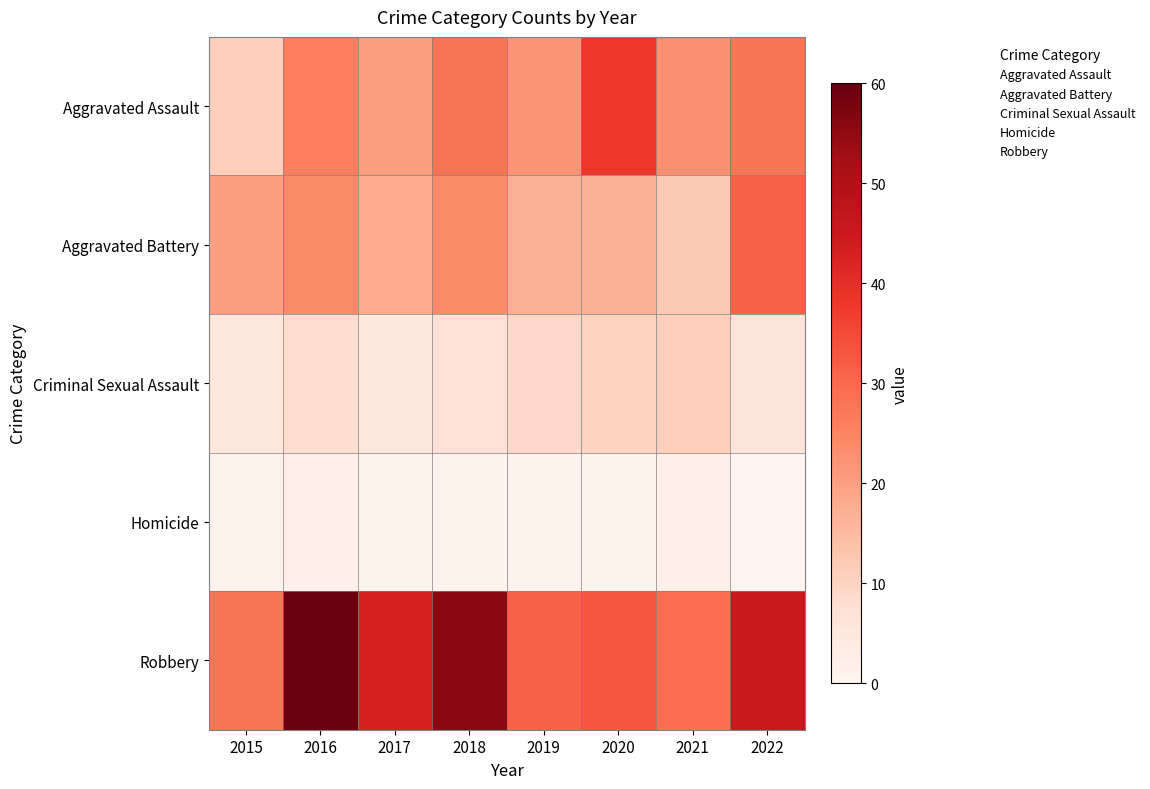

The value of Homicide at 2018 is 4. True or false?

False